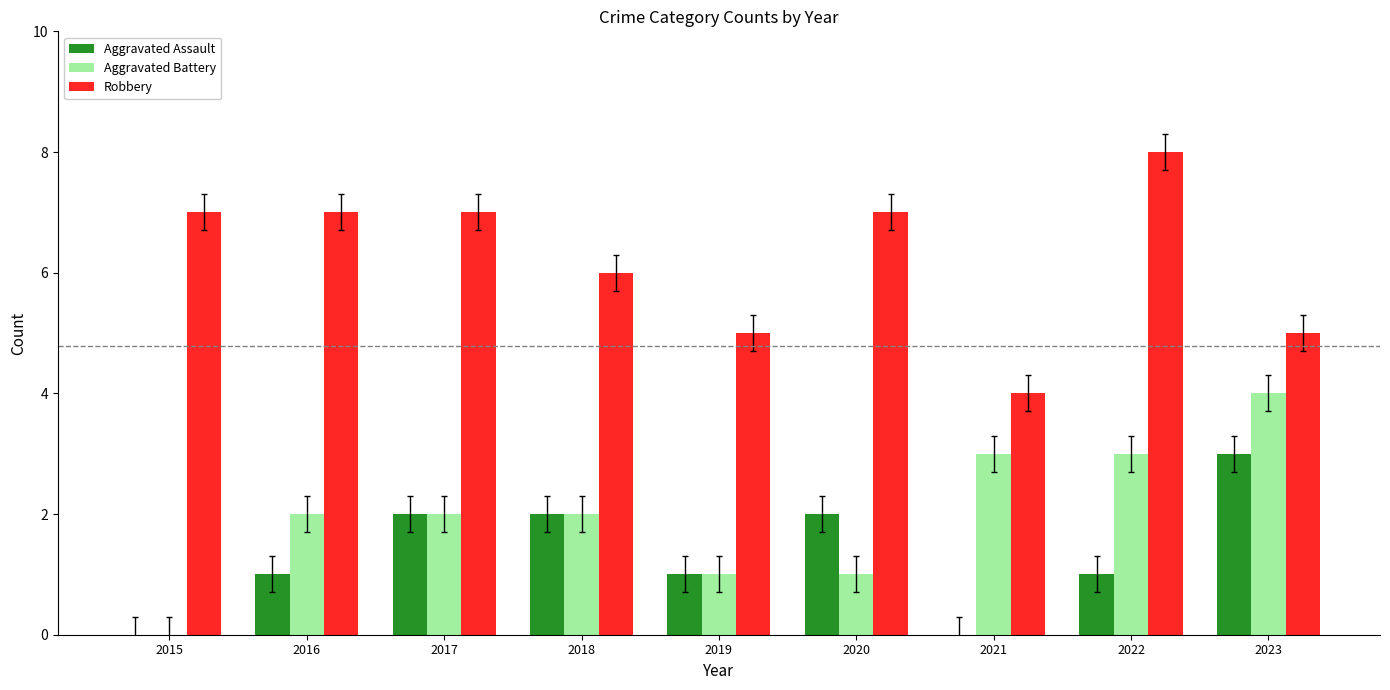

Read the Robbery value at 2015.

7